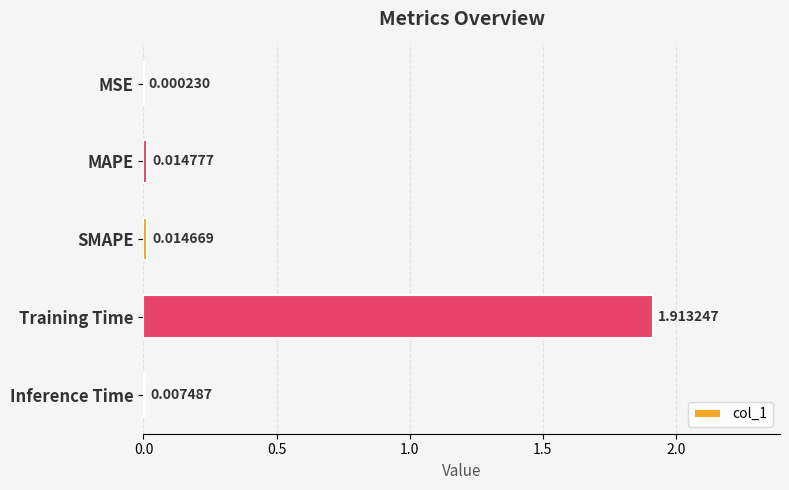

Between Inference Time and MAPE, which is larger?

MAPE